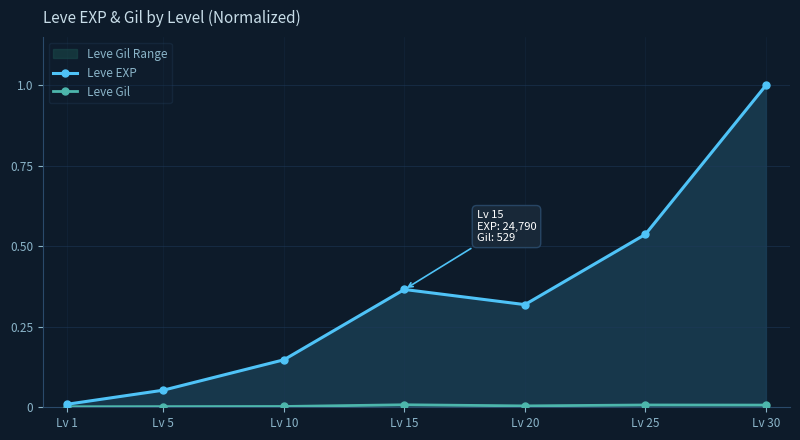

How many interior local valleys does the Leve Gil series have?

1